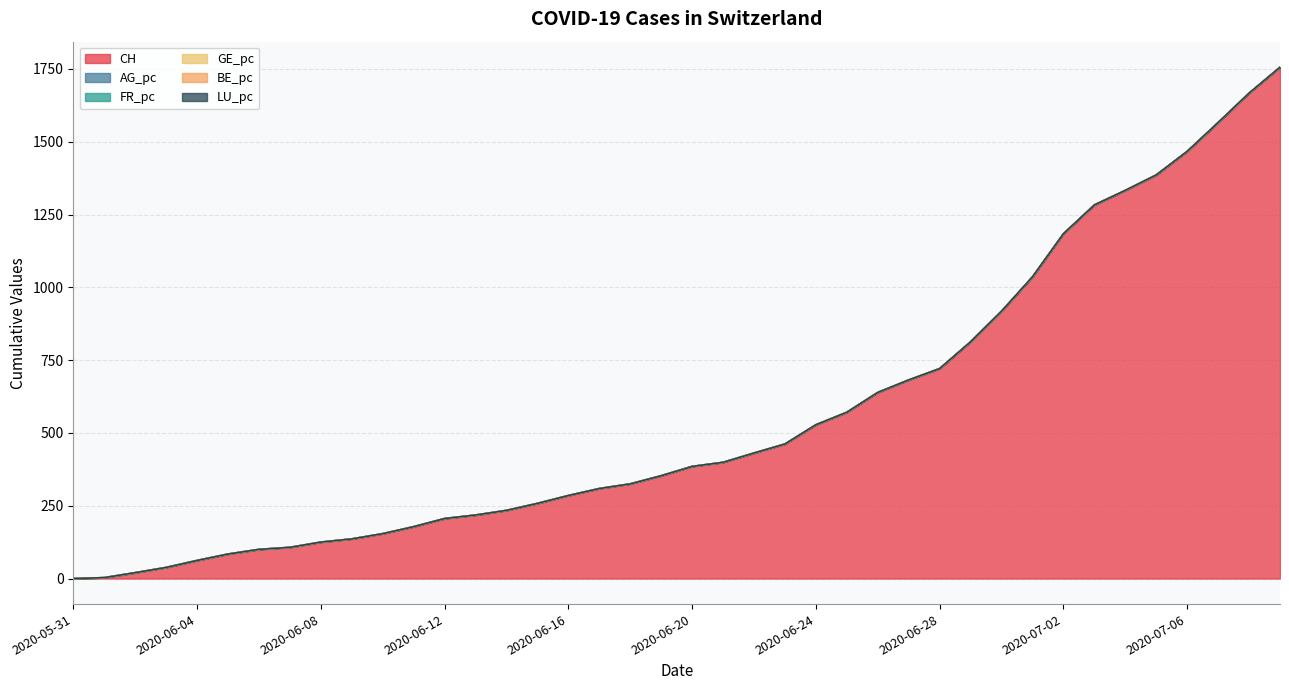

True or false: AG_pc and FR_pc cross at least once.

False